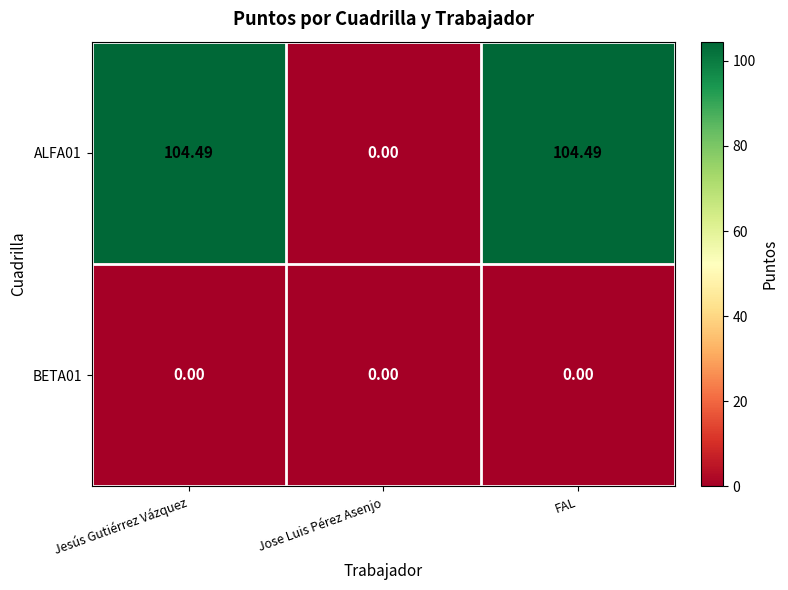

List the series in order of their peak value, lowest first.

BETA01, ALFA01